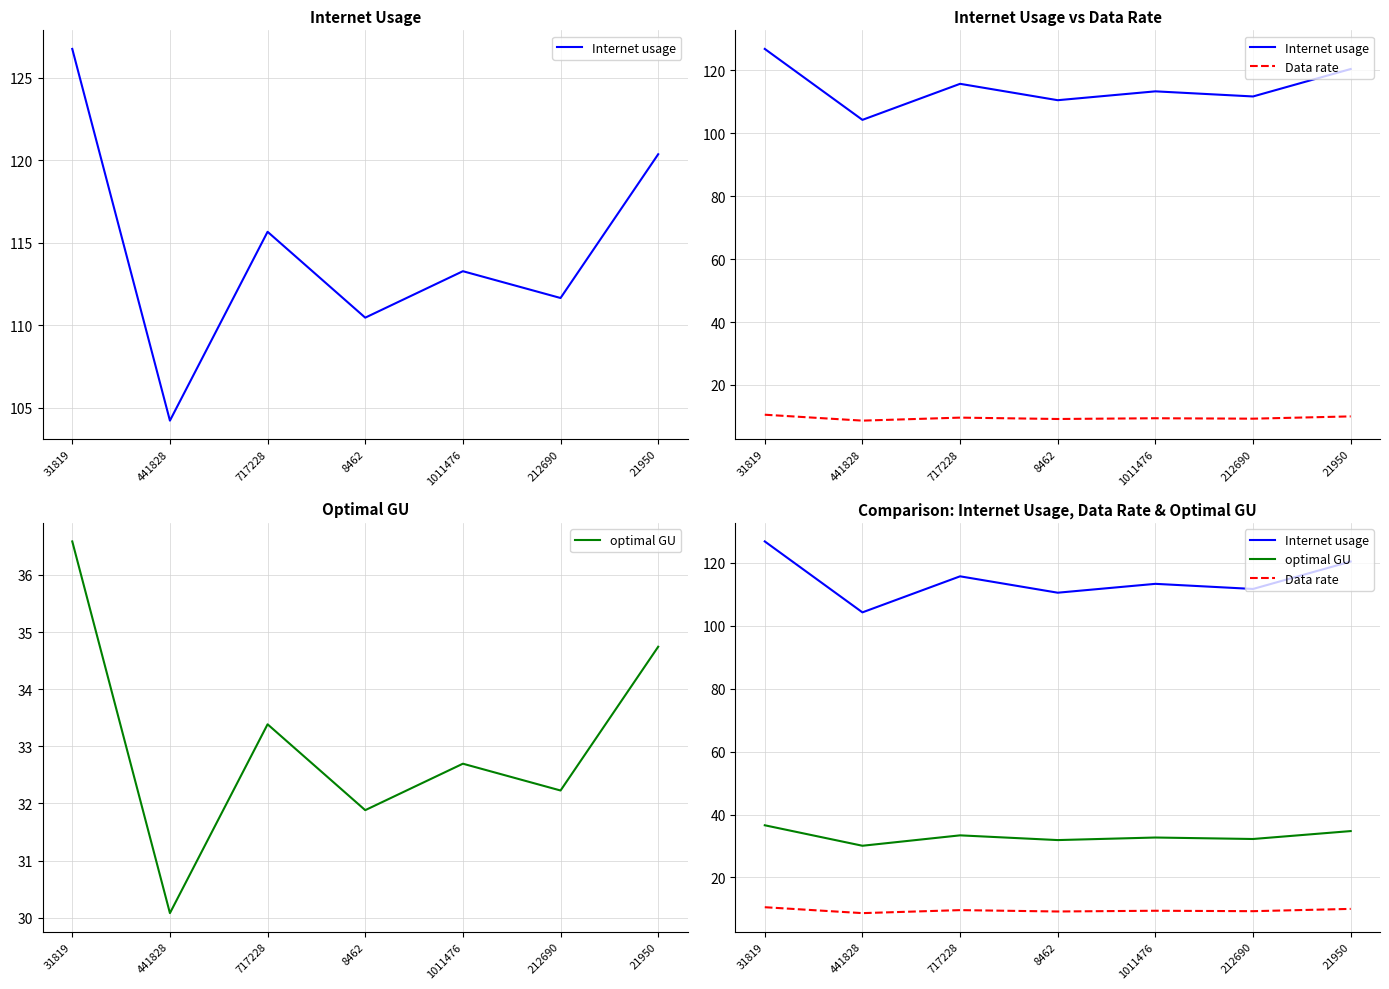

How many lines are shown in the chart?

3